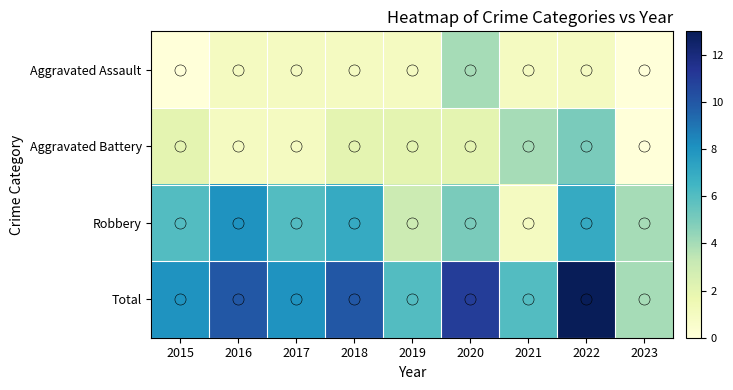

What is the maximum value shown in the chart?

13